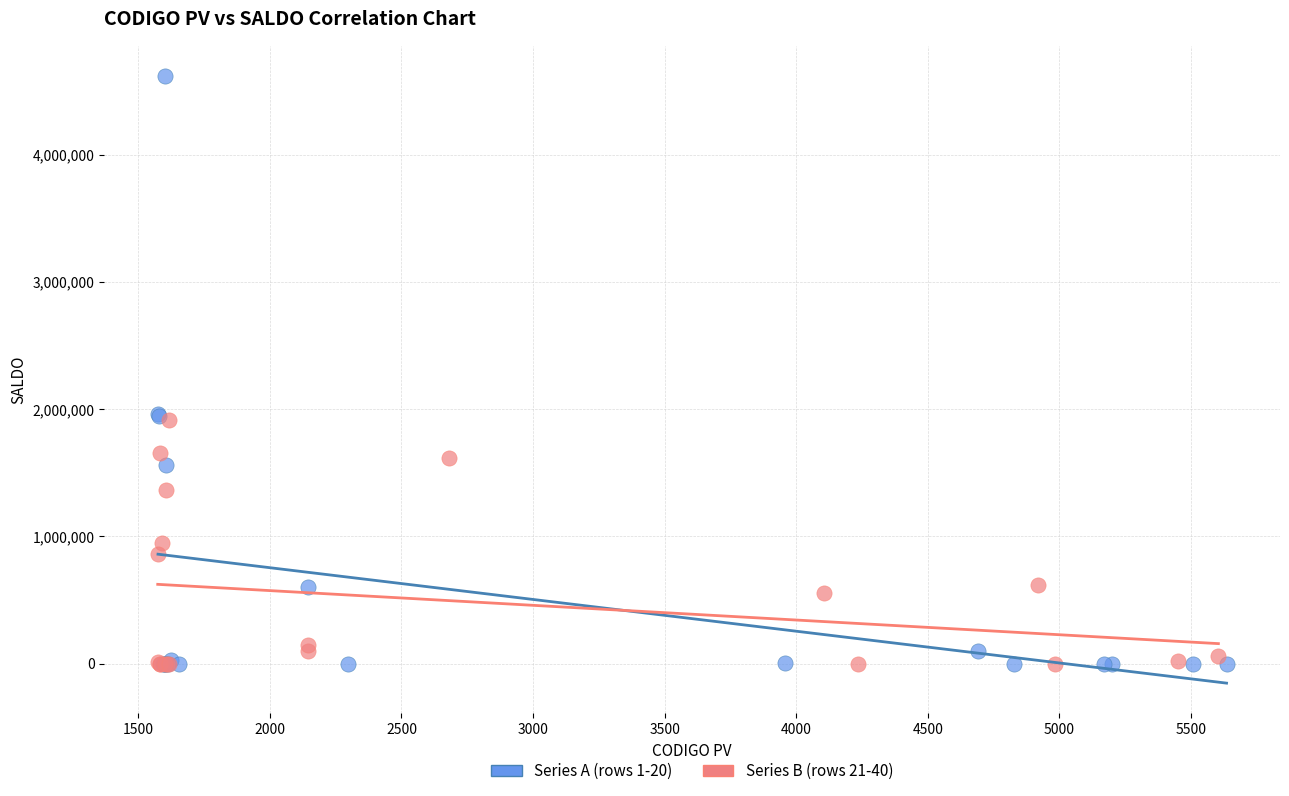

What are all the series names shown in the legend?

Series A (rows 1-20), Series B (rows 21-40)